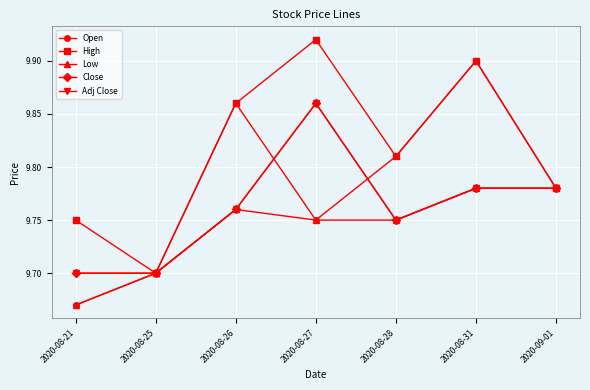

What is the label of the 4th point from the left?

2020-08-27